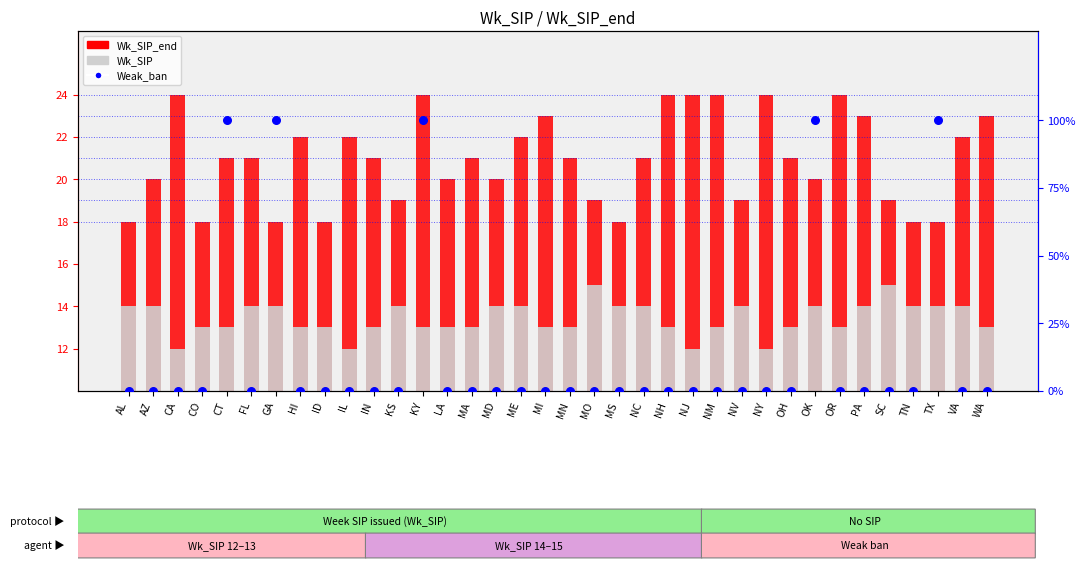

At which category is the sum across all series the highest?

KY